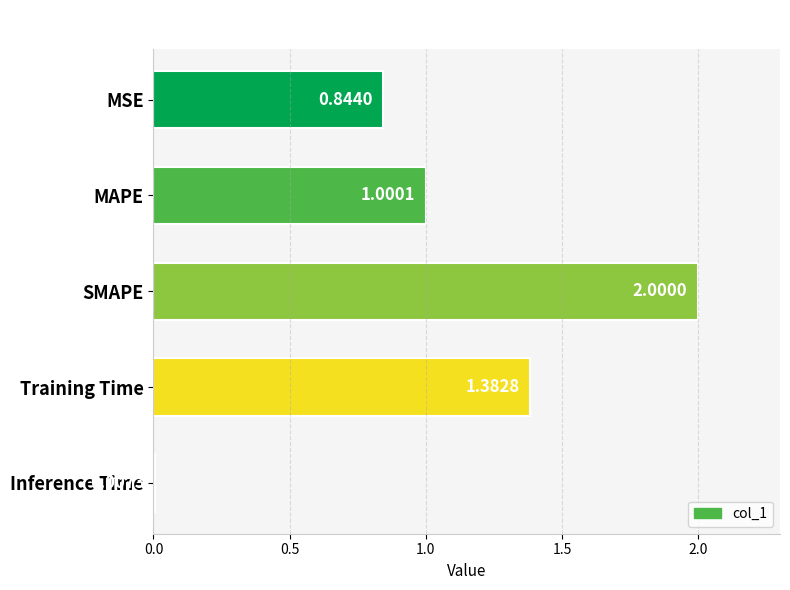

Which label corresponds to the smallest value in the chart?

Inference Time